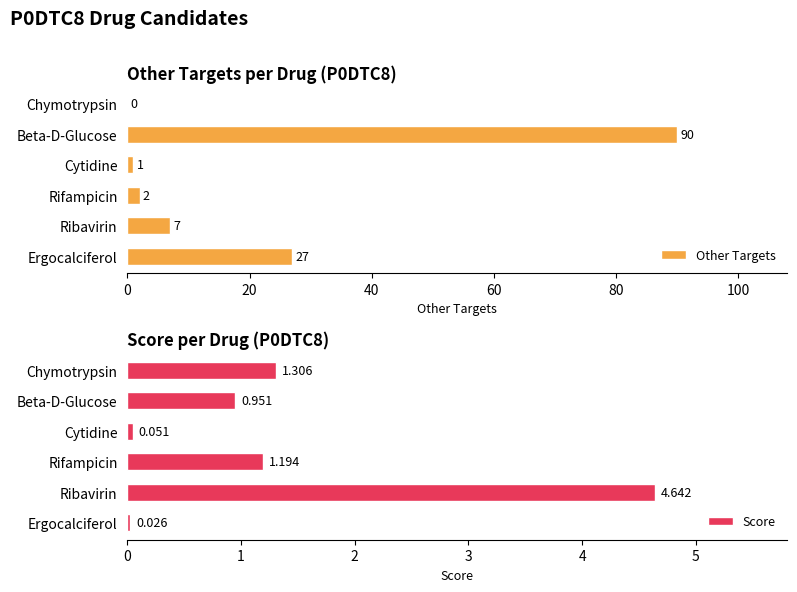

What is the difference between the maximum and minimum values in the Other Targets series?

90.0